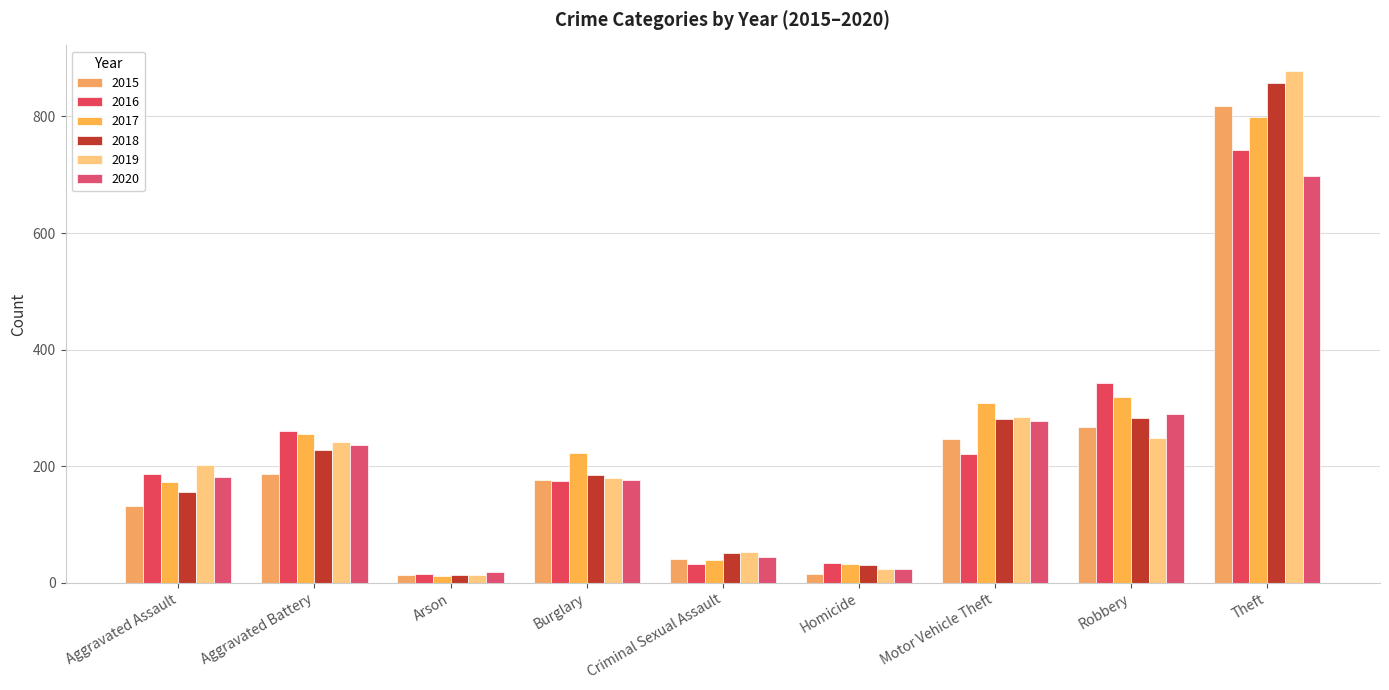

How many categories are shown in the chart?

9